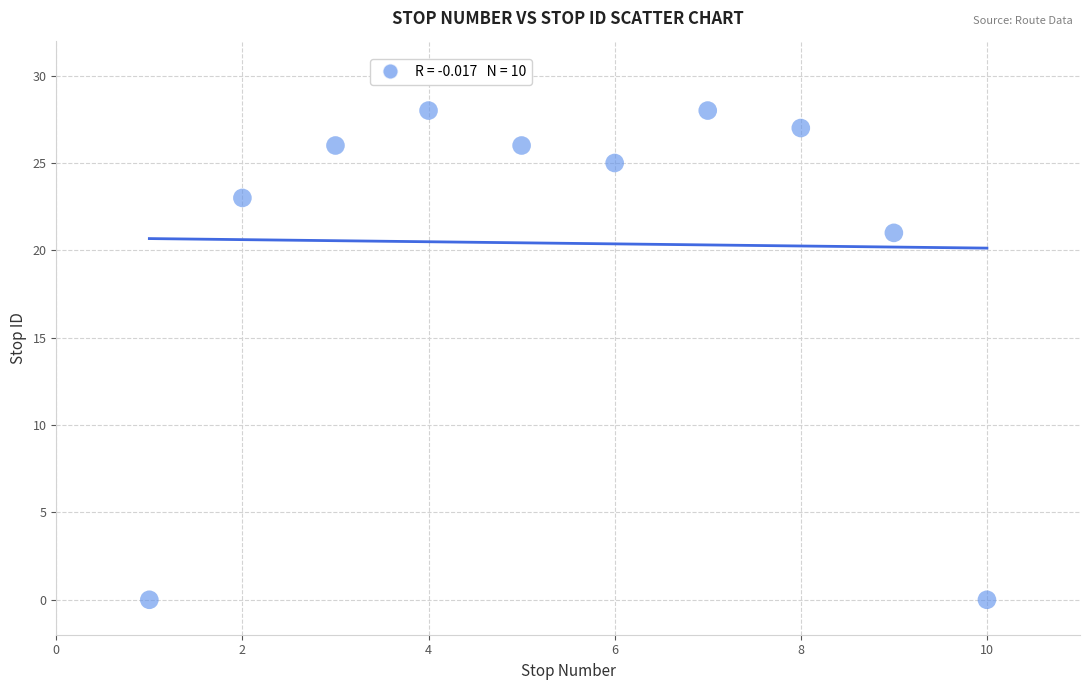

What is the average Y value?

20